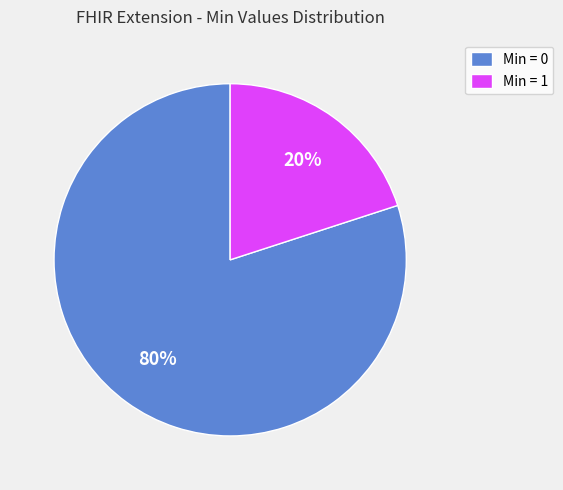

How many slices are in this pie chart?

2